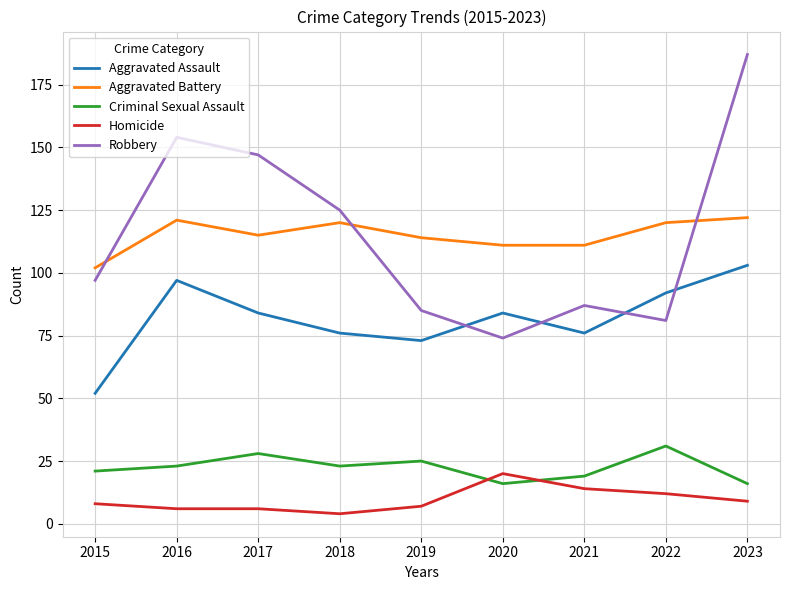

Where is the first local minimum for Robbery?

2020